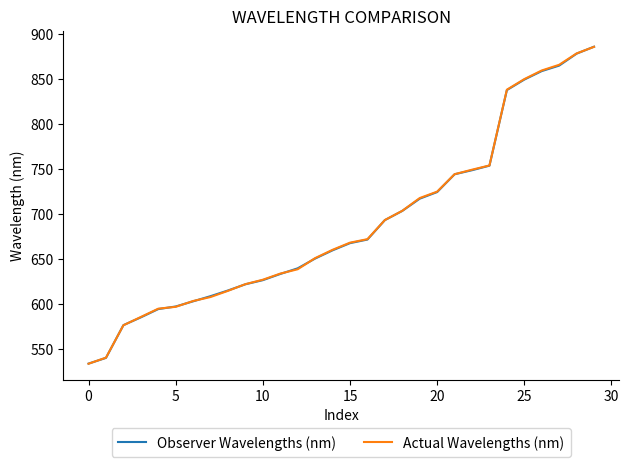

What is the difference between the maximum and minimum values in the Observer Wavelengths (nm) series?

352.1